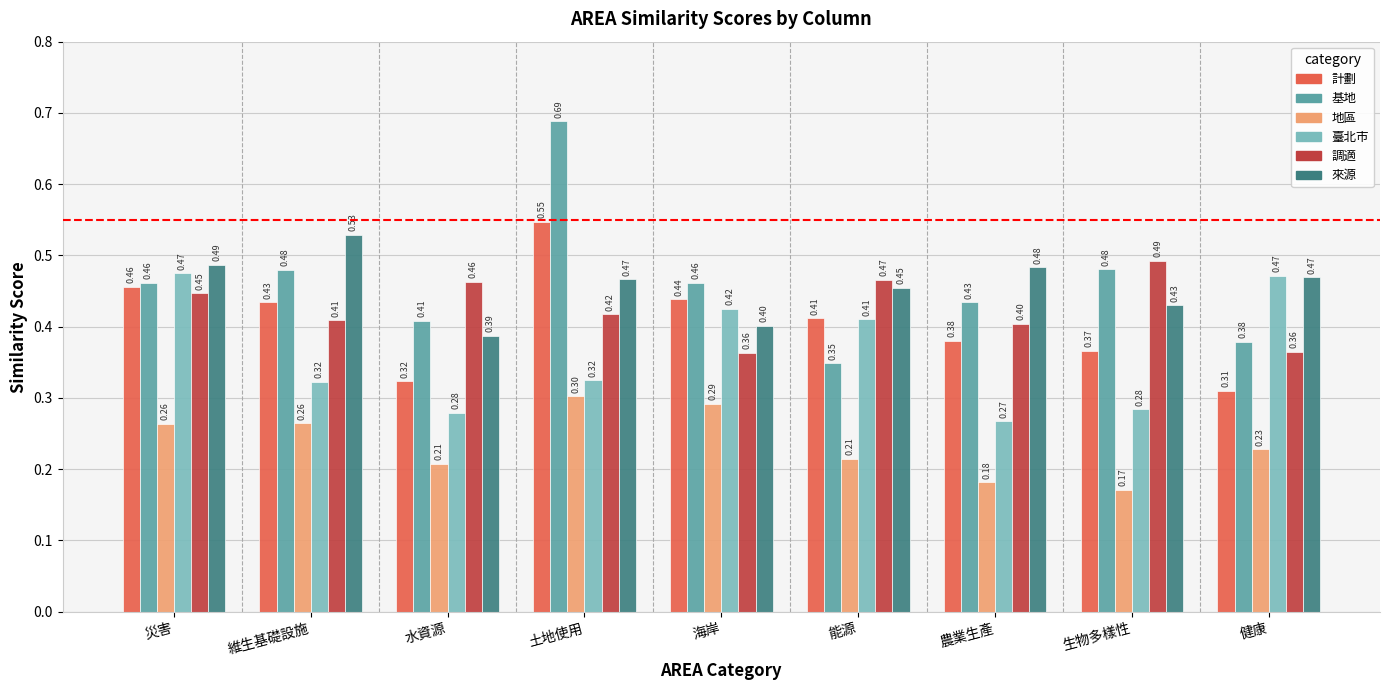

What is the sum of the 計劃 values at 災害 and 海岸?

0.9